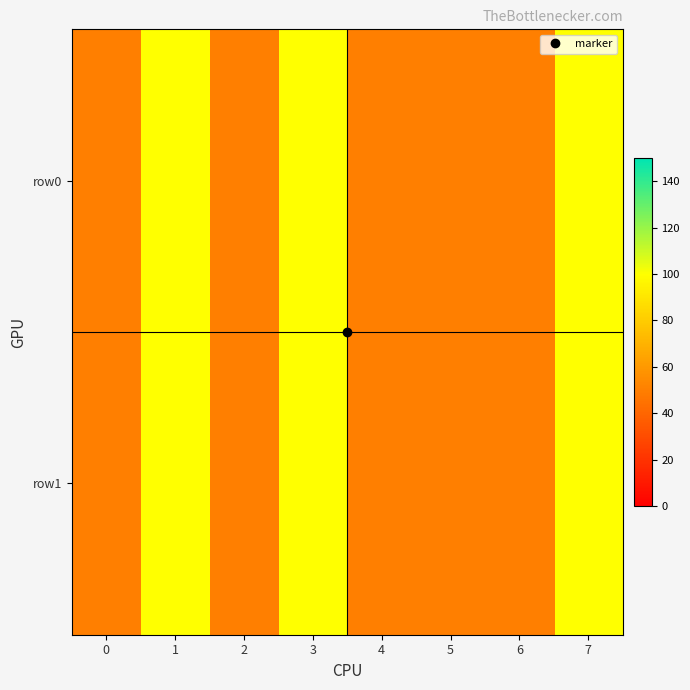

Reading left to right, what are all the values shown in this chart?

row0: 0=50	1=100	2=50	3=100	4=50	5=50	6=50	7=100
row1: 0=50	1=100	2=50	3=100	4=50	5=50	6=50	7=100